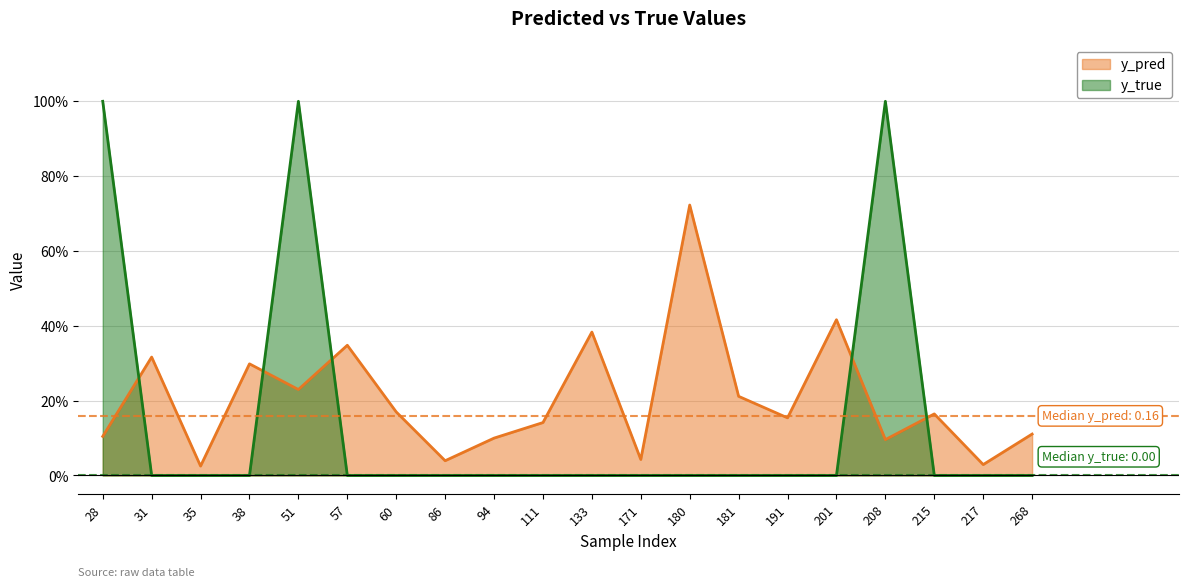

The value of y_pred at 28 is 0.1. True or false?

True